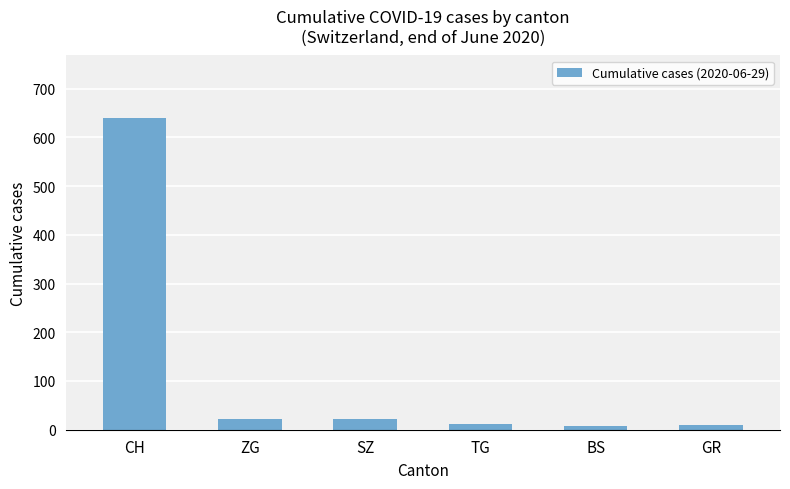

What position from the left is ZG?

2